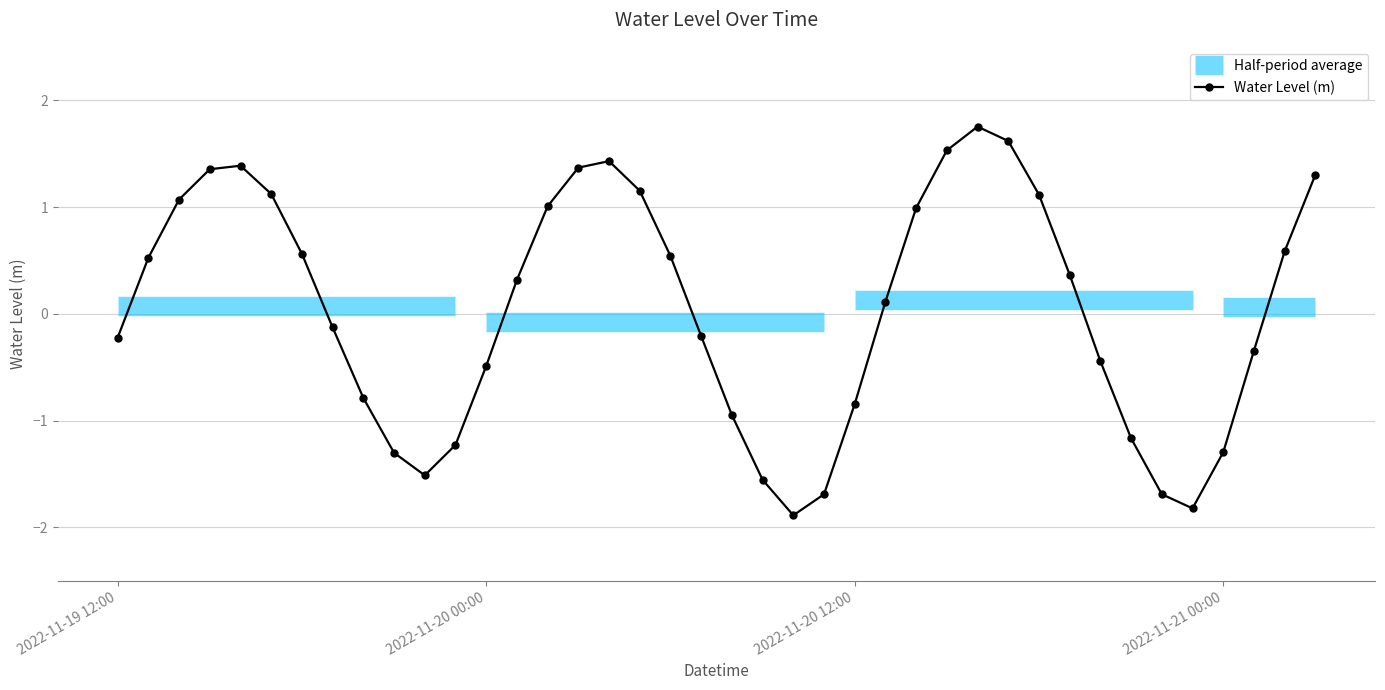

True or false: the data shows 1.5 at 5.

False